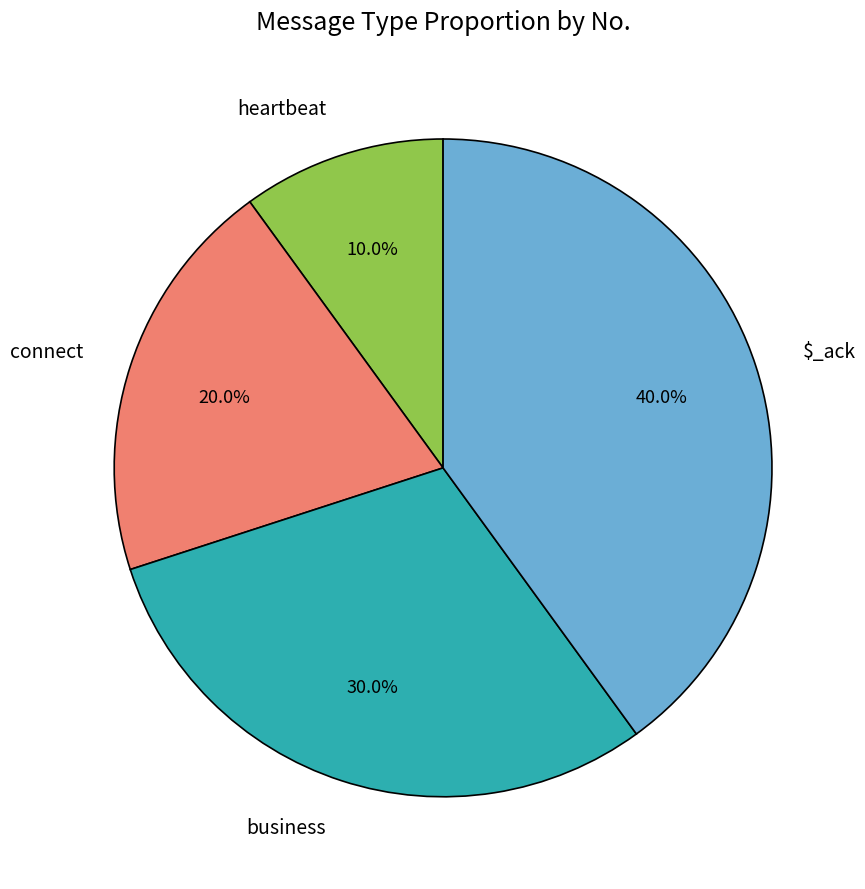

To the nearest percent, what is the combined percentage of heartbeat and connect?

30%